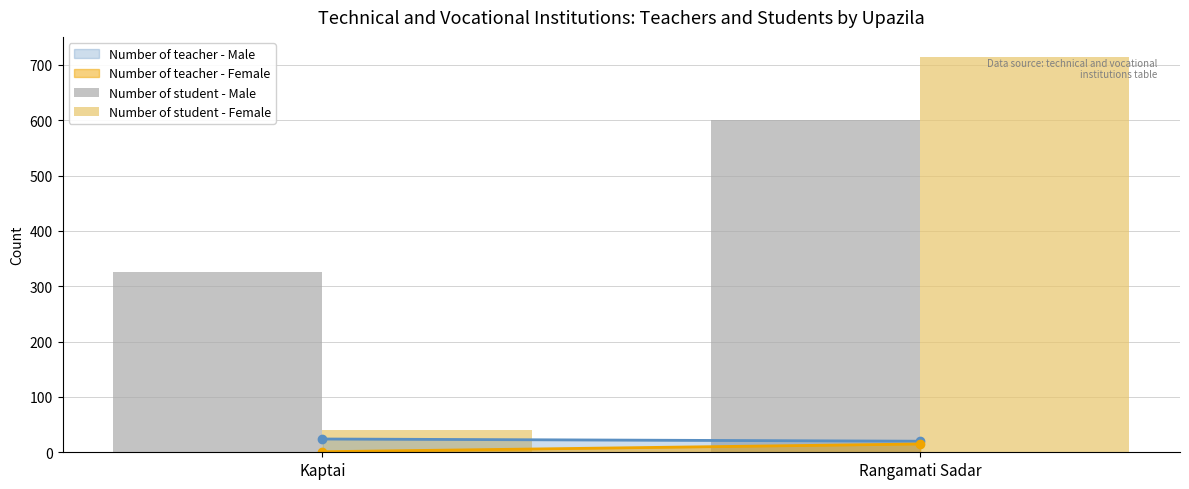

The Number of student - Male series shows 600 at Rangamati Sadar. True or false?

True